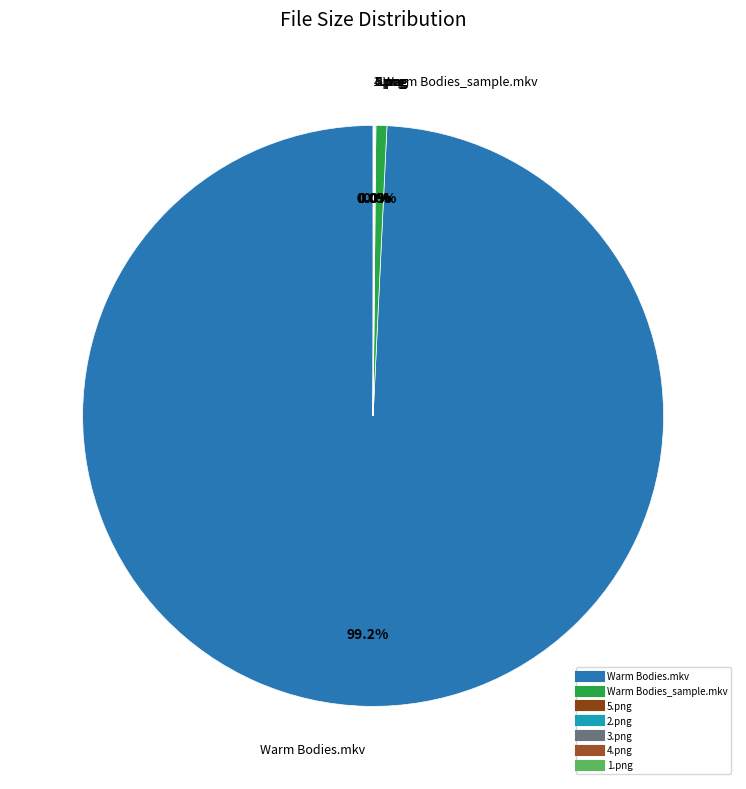

Which category accounts for the majority?

Warm Bodies.mkv